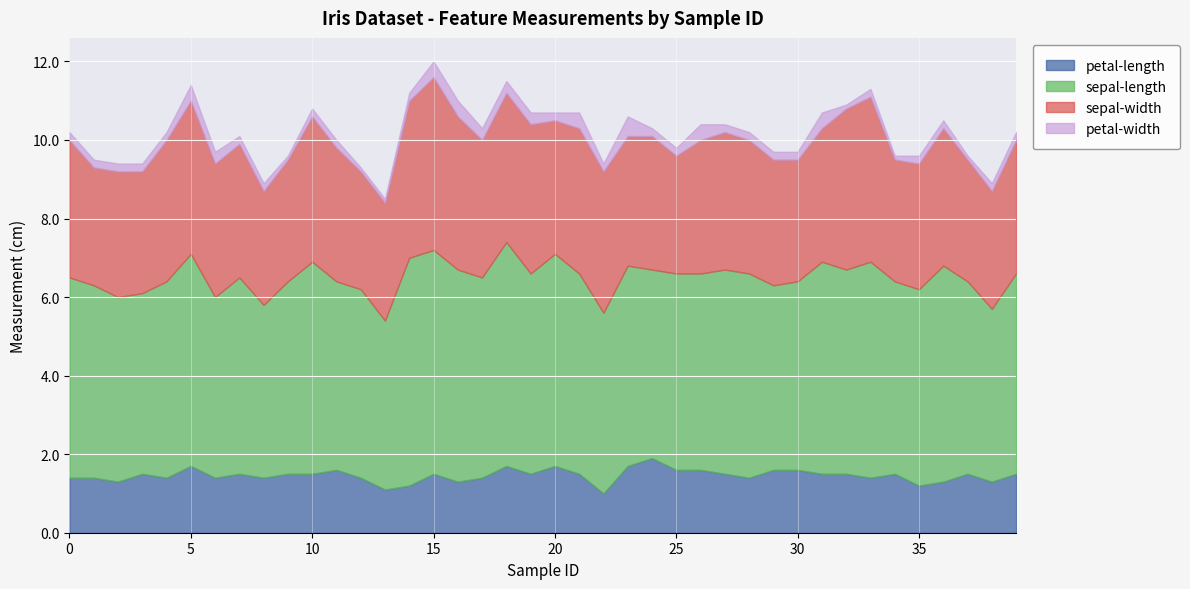

How many interior local valleys does the sepal-width series have?

10